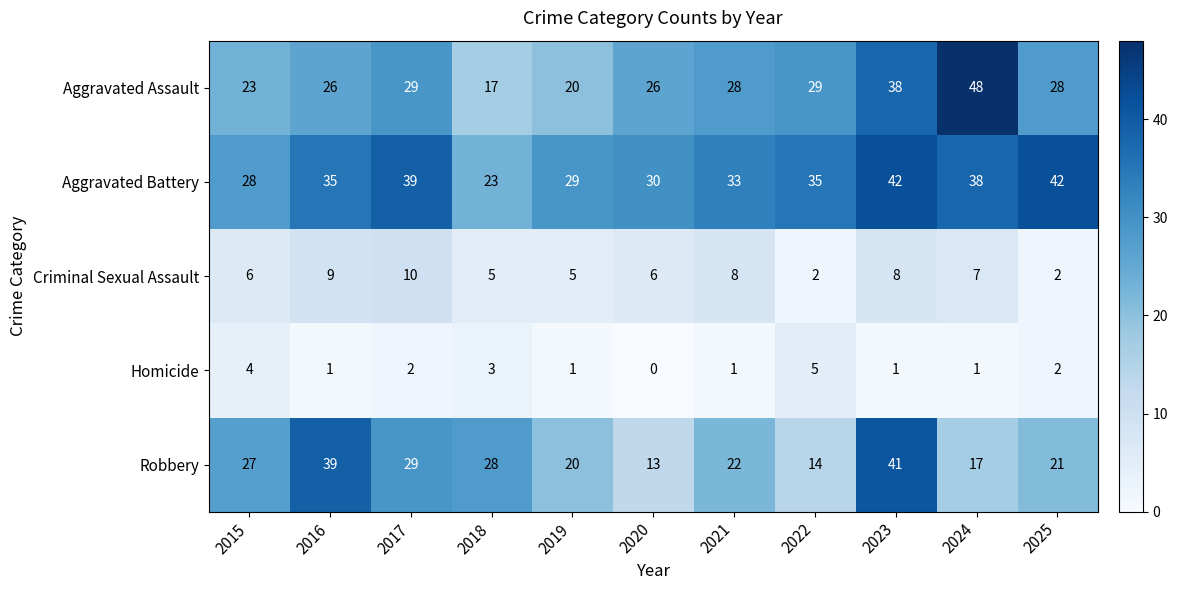

Is it true that Homicide equals 2 at 2018?

False